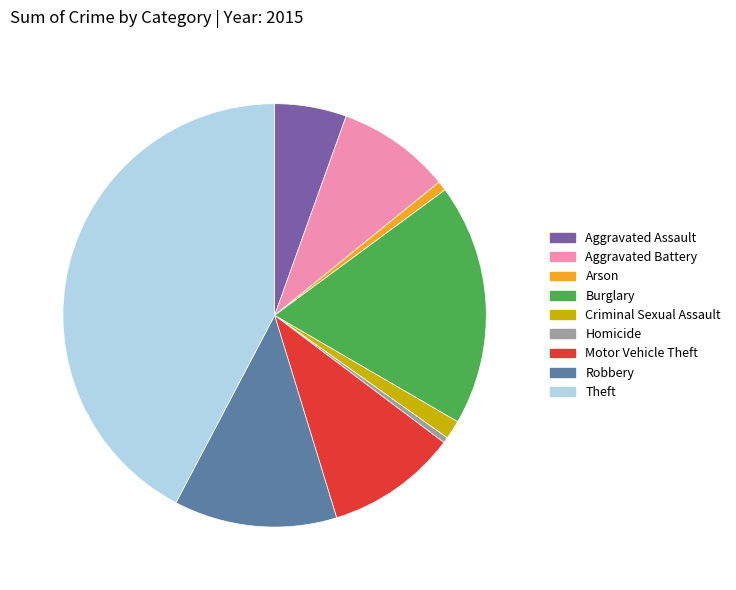

Which category has the biggest portion of the pie?

Theft